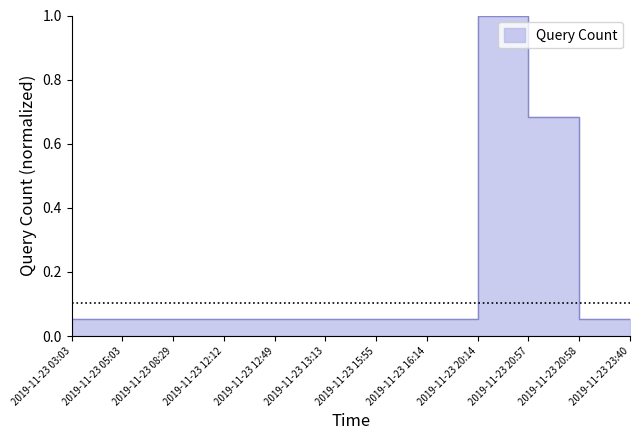

What is the sum of all values?

2.2